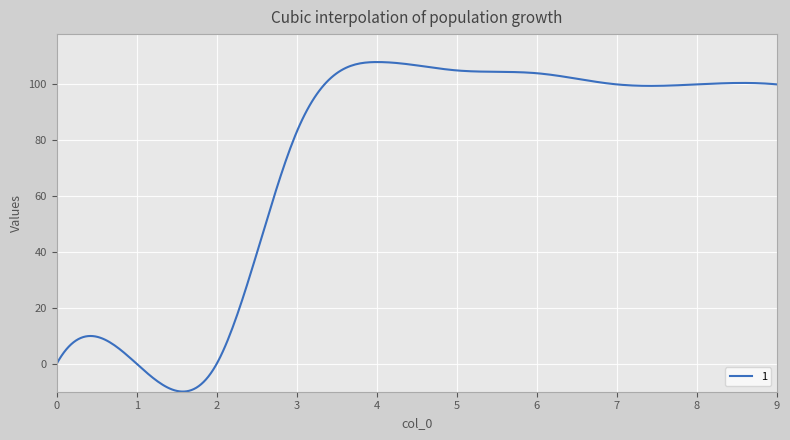

What is the difference between the maximum and minimum values?

117.9